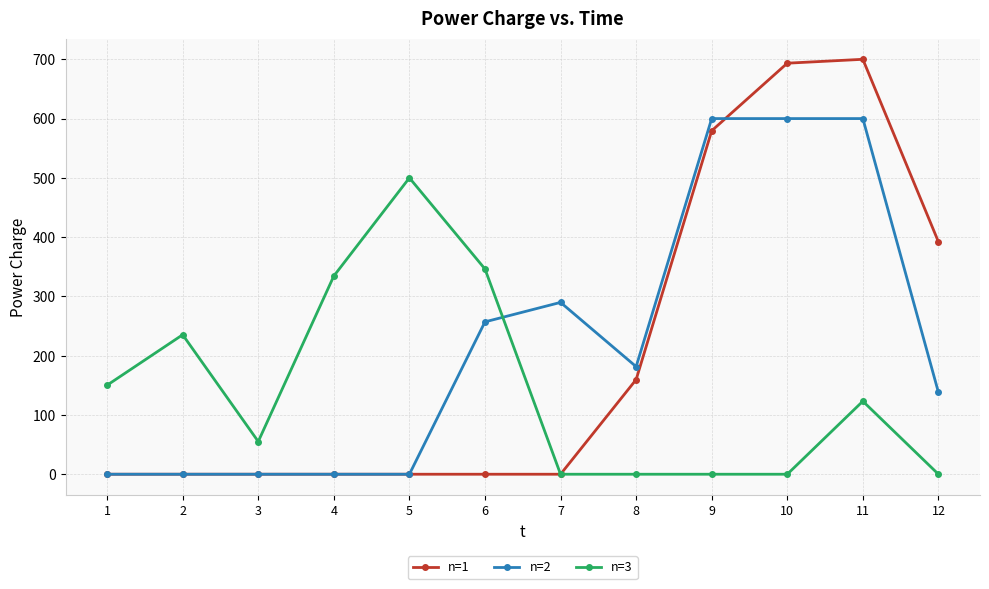

Does the chart have visible grid lines?

Yes